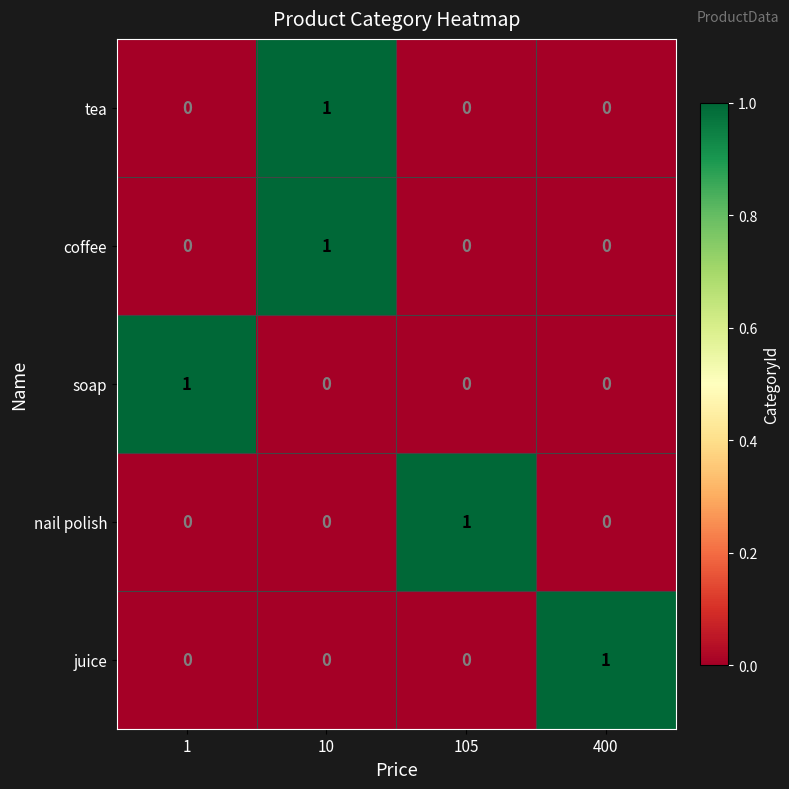

Reading left to right, transcribe all the data shown in this chart.

tea: 1=0	10=1	105=0	400=0
coffee: 1=0	10=1	105=0	400=0
soap: 1=1	10=0	105=0	400=0
nail polish: 1=0	10=0	105=1	400=0
juice: 1=0	10=0	105=0	400=1